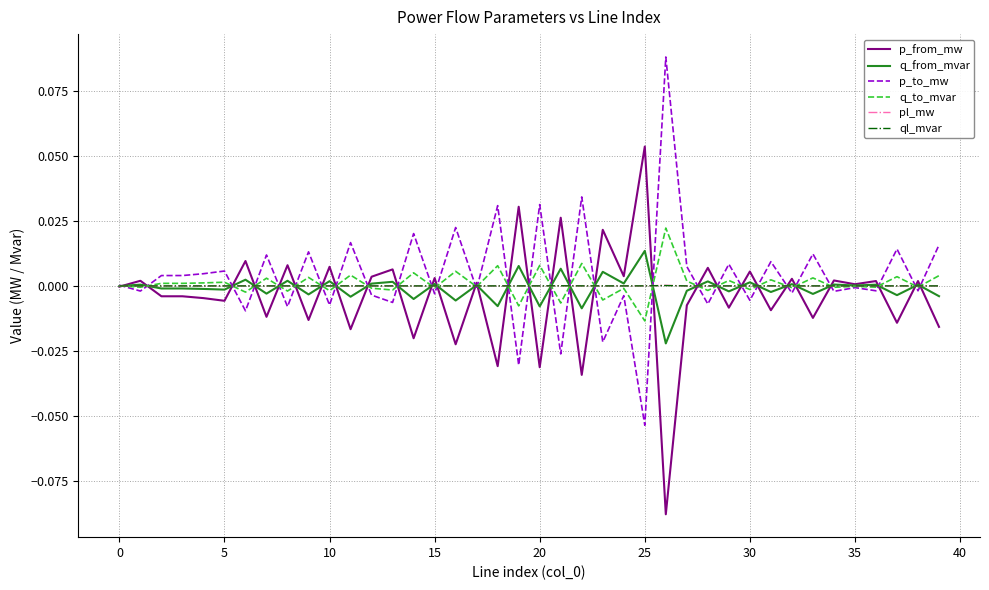

What is the maximum value shown in the chart?

0.1